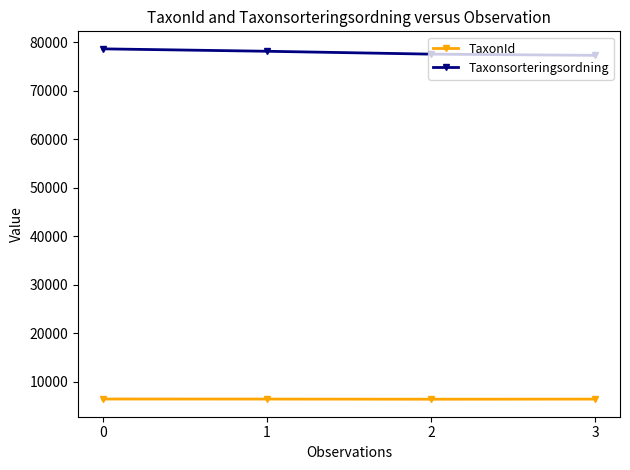

Is the value of TaxonId at 0 greater than the value of Taxonsorteringsordning at 0?

No